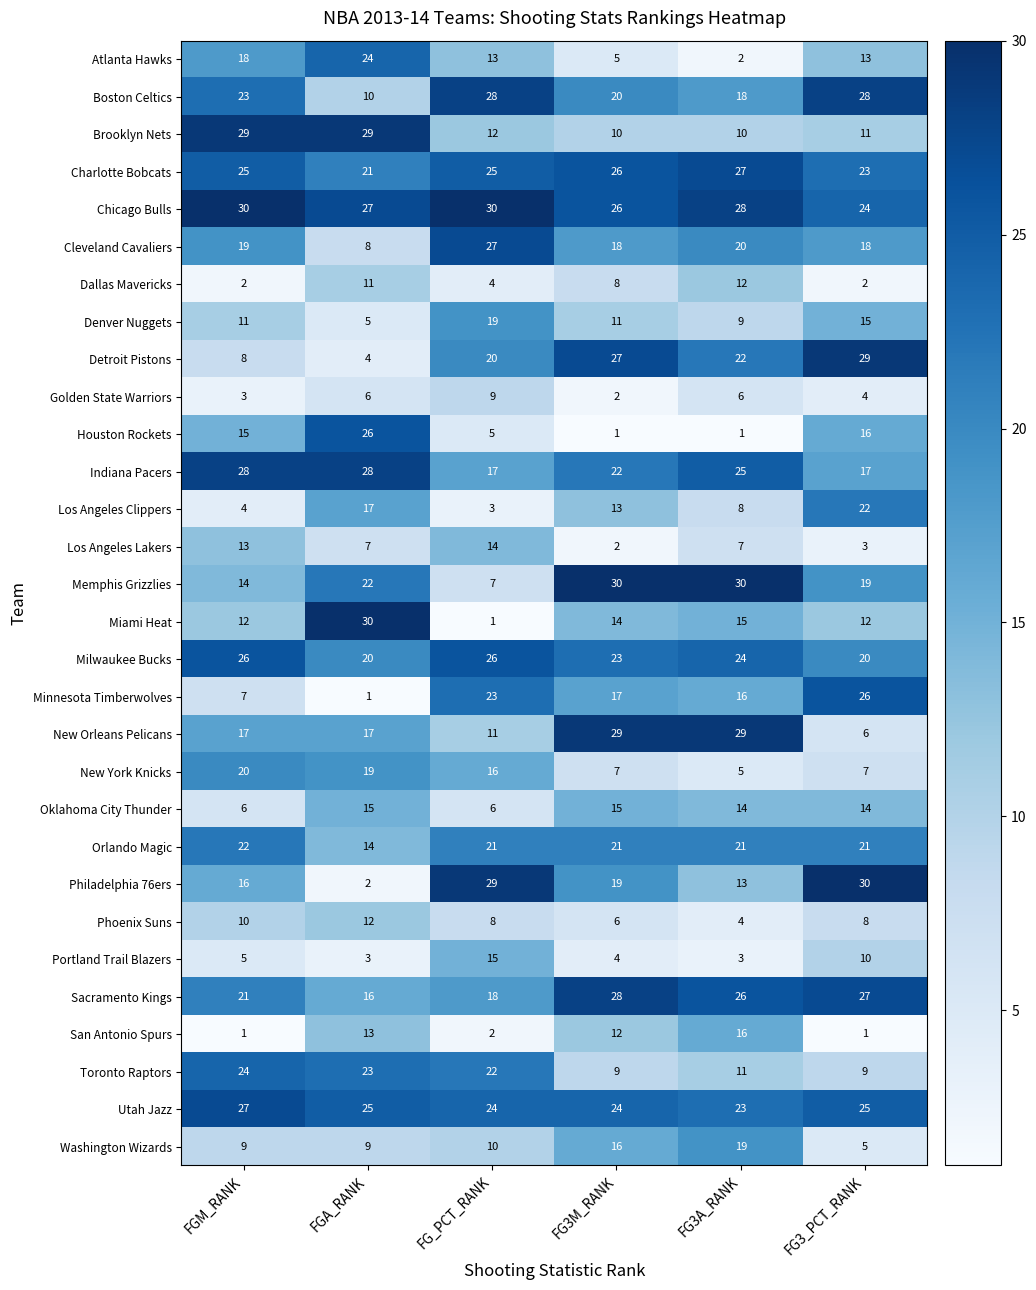

What is the total value across all series at FG3M_RANK?

465